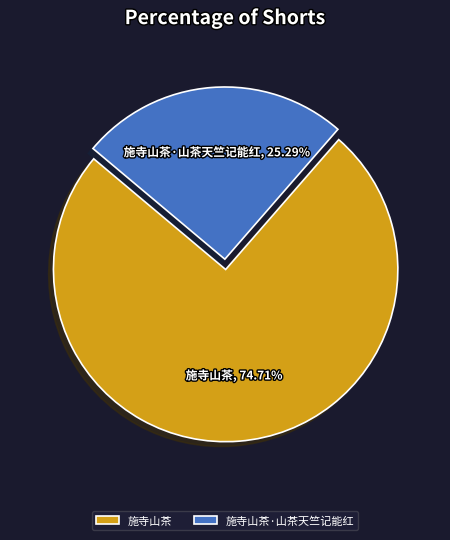

Is it true that 施寺山茶·山茶天竺记能红 is 25% of the pie?

True